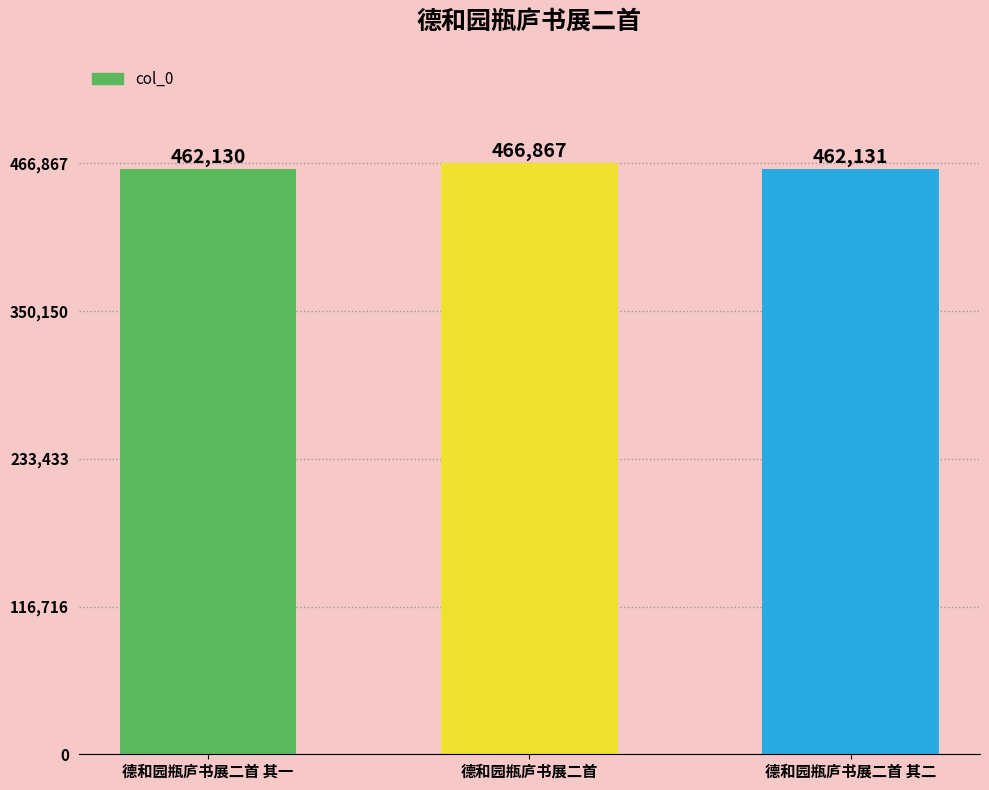

What is the difference between the maximum and minimum values?

4737